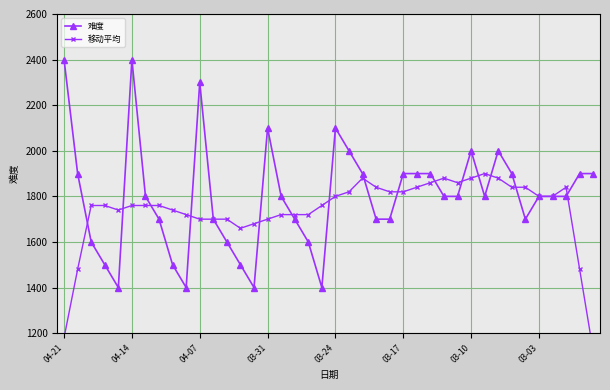

Does the chart have visible grid lines?

Yes